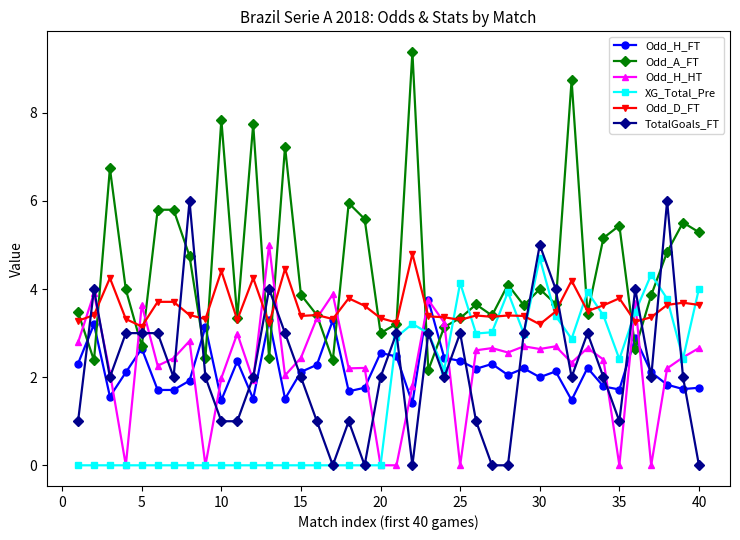

Which series has the widest spread of values?

Odd_A_FT